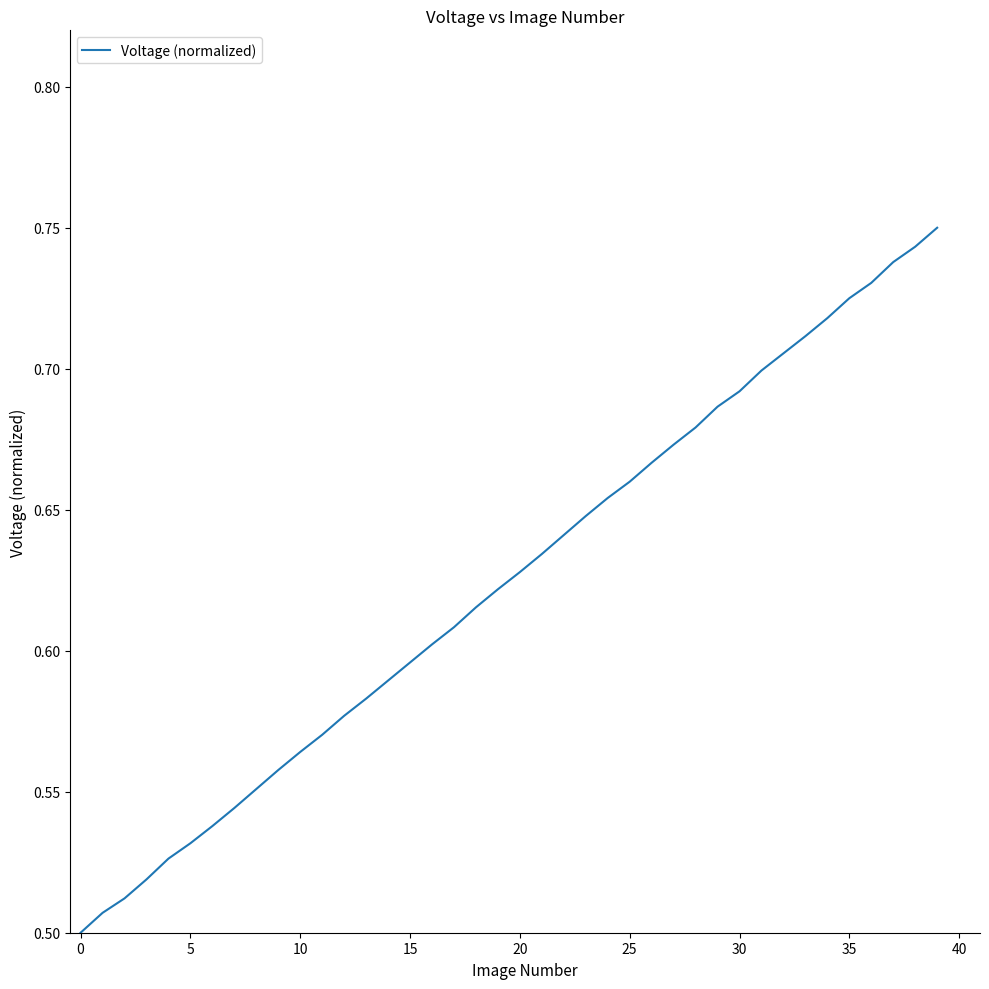

Reading left to right, extract all data points from this chart.

0.5	0.5	0.5	0.5	0.5	0.5	0.5	0.5	0.6	0.6	0.6	0.6	0.6	0.6	0.6	0.6	0.6	0.6	0.6	0.6	0.6	0.6	0.6	0.6	0.7	0.7	0.7	0.7	0.7	0.7	0.7	0.7	0.7	0.7	0.7	0.7	0.7	0.7	0.7	0.8